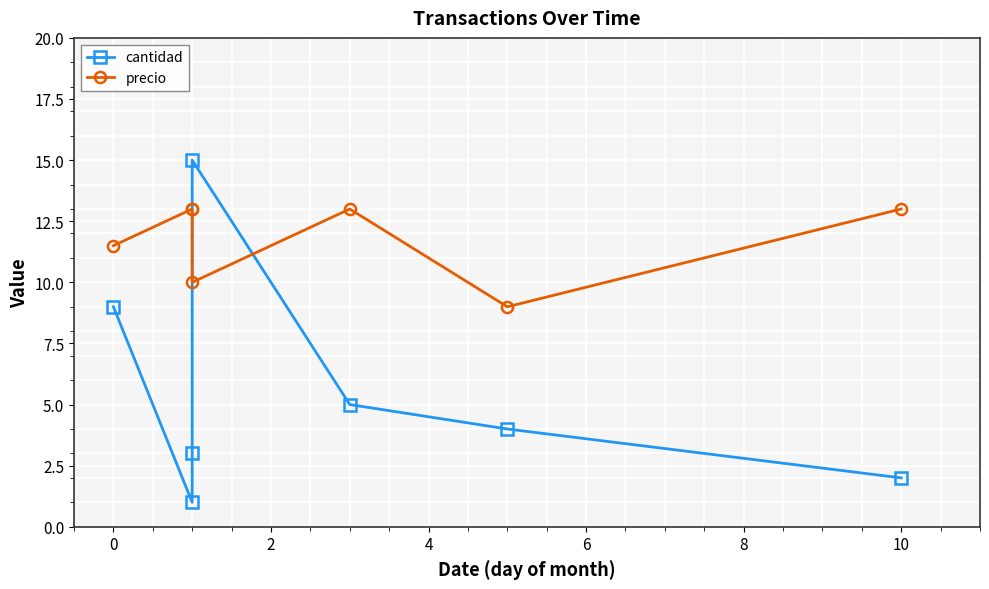

True or false: cantidad and precio cross at least once.

True